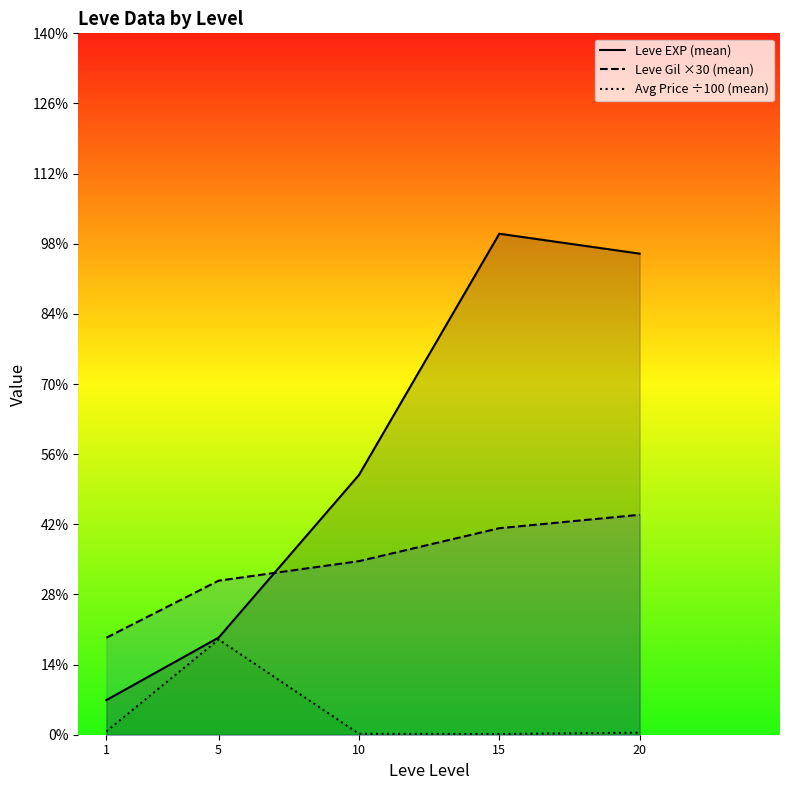

At 20, list the series in order from smallest to largest.

Avg Price ÷100 (mean), Leve Gil ×30 (mean), Leve EXP (mean)